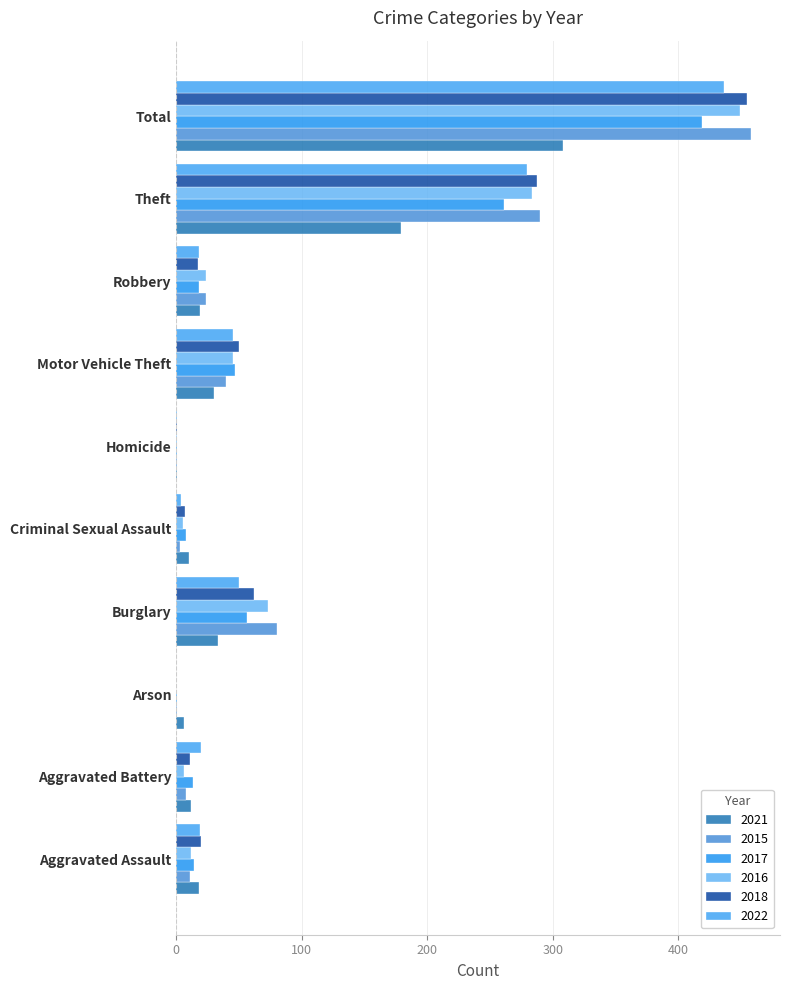

Which has a higher value, Criminal Sexual Assault or Theft?

Theft